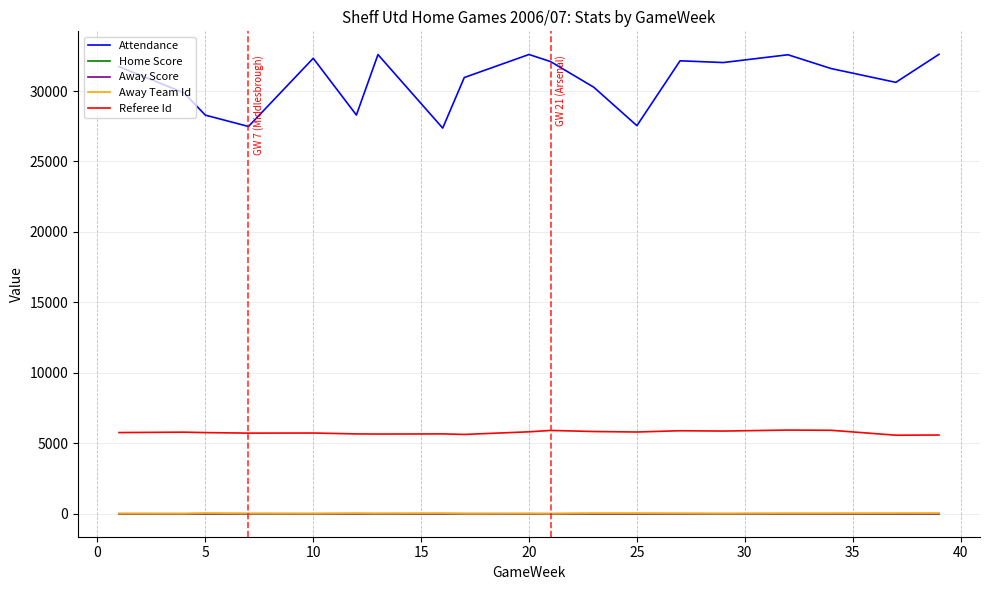

Which series ends up on top after the final intersection of Away Score and Home Score?

Away Score